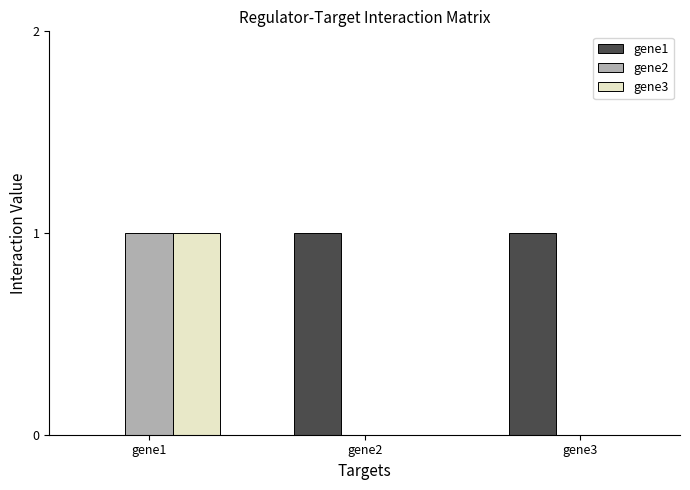

Is it true that gene3 equals 2 at gene1?

False